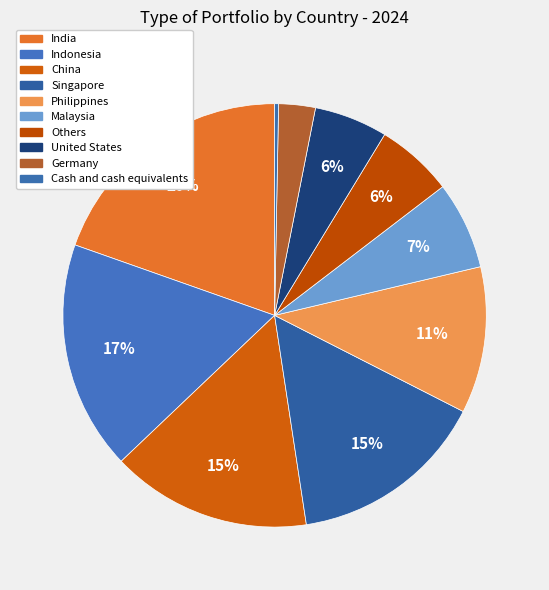

Is there any slice that represents more than half of the pie?

No